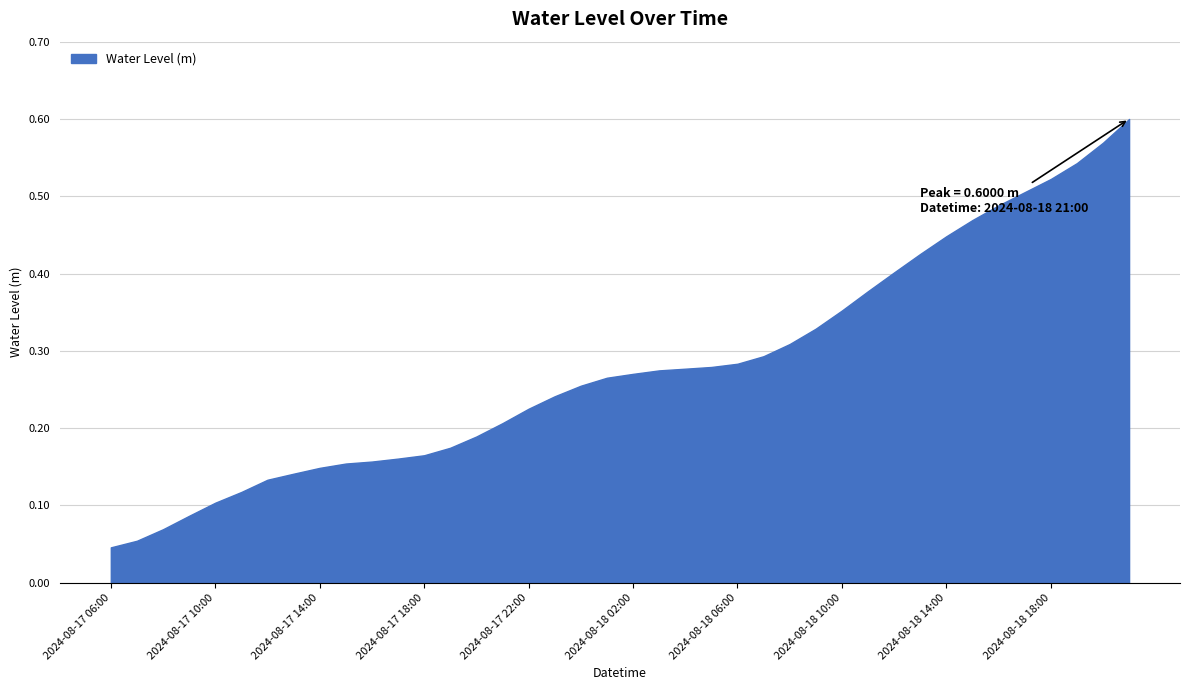

True or false: there are more than 0 points higher than both neighbors.

False